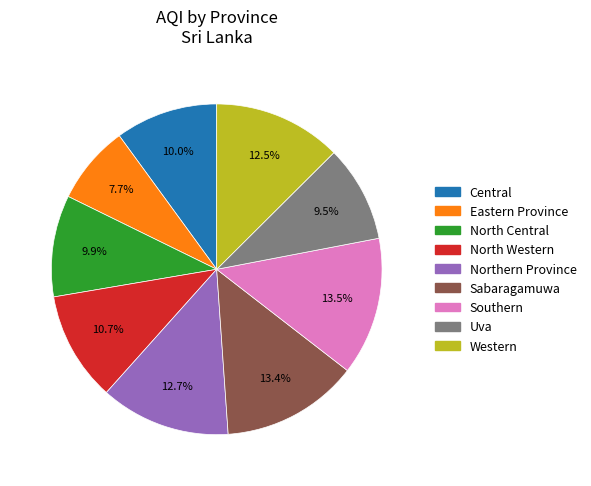

Is it true that North Western is 1% of the pie?

False